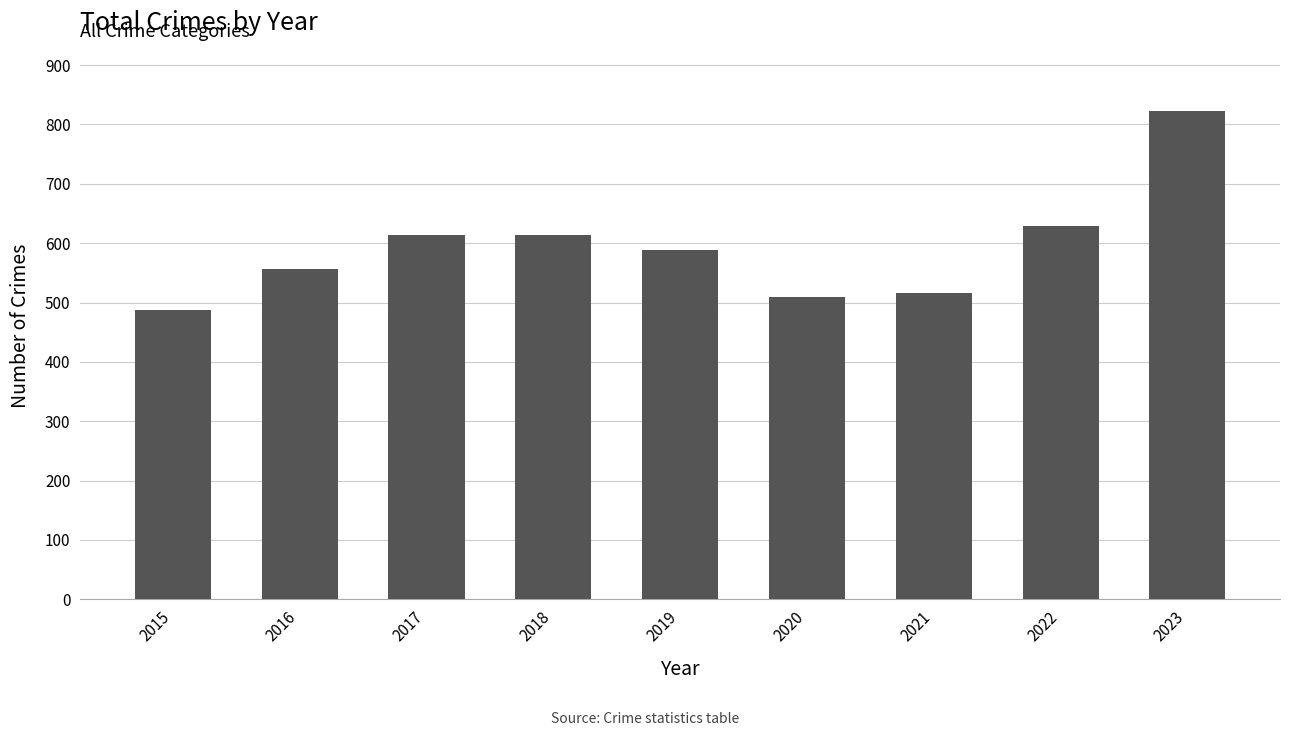

Which has a higher value, 2019 or 2020?

2019